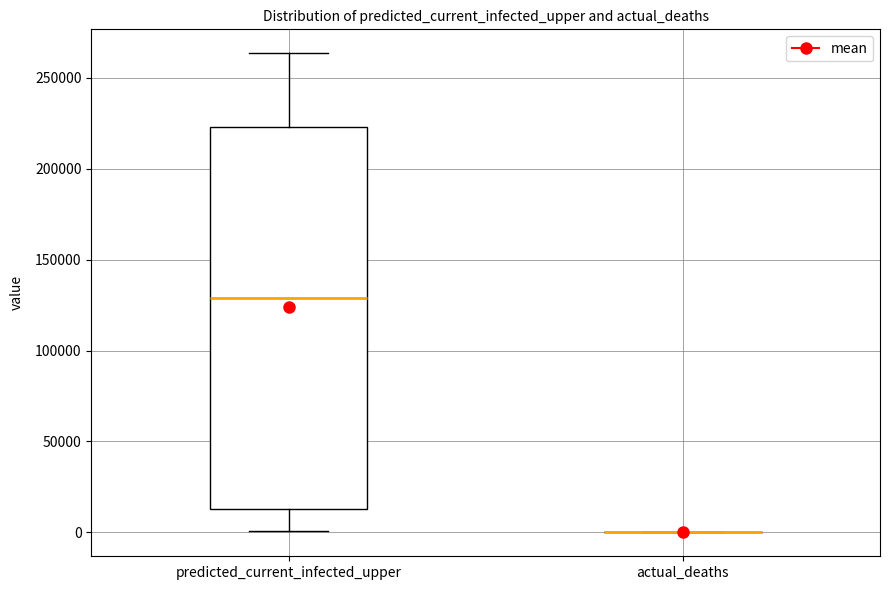

Which box is the tallest, from its lower edge to its upper edge?

predicted_current_infected_upper